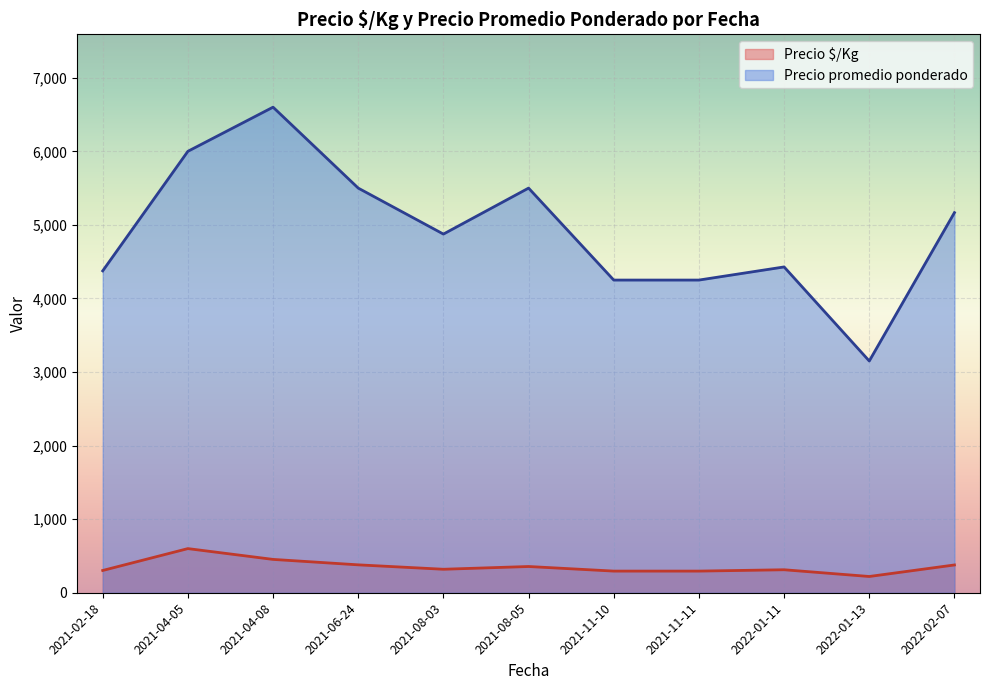

How many lines are shown in the chart?

2